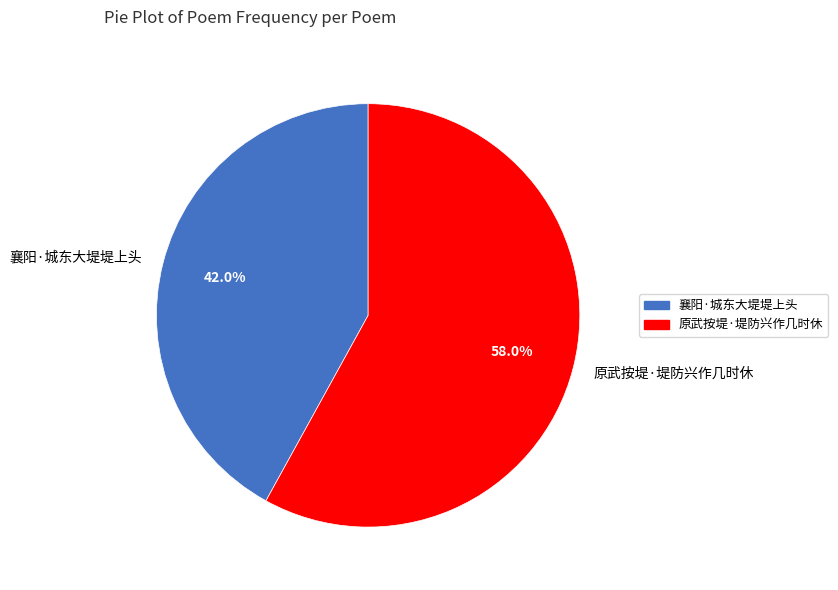

Count the number of slices in the pie.

2